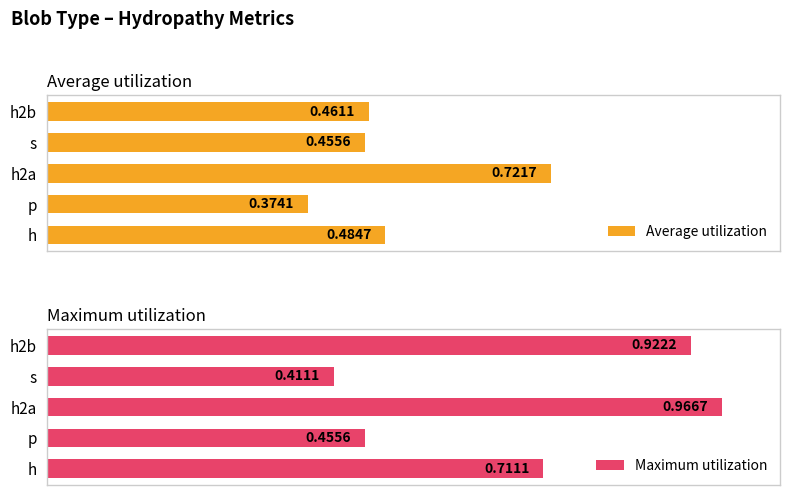

At which label is Average utilization closest to 0?

p